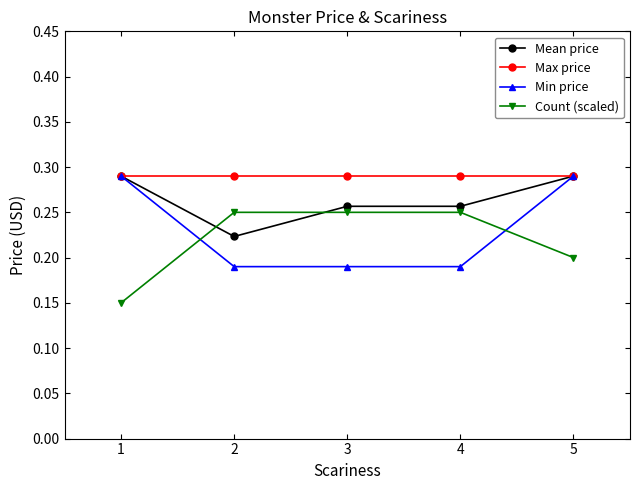

Rank the series at 2 from lowest to highest value.

Min price, Mean price, Count (scaled), Max price